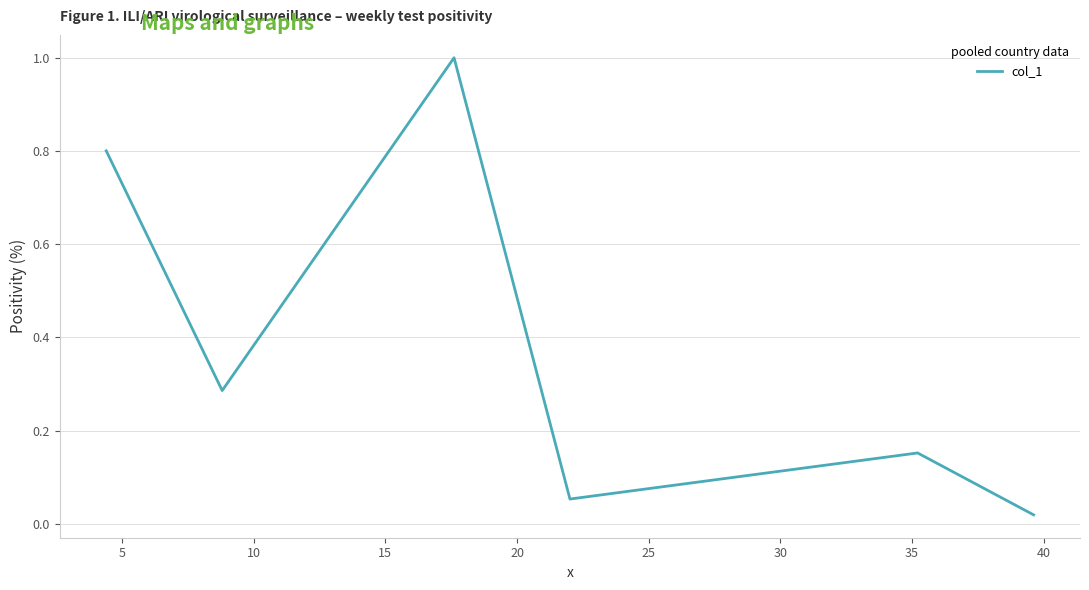

How many interior local peaks (higher than both neighbors) does the data have?

2